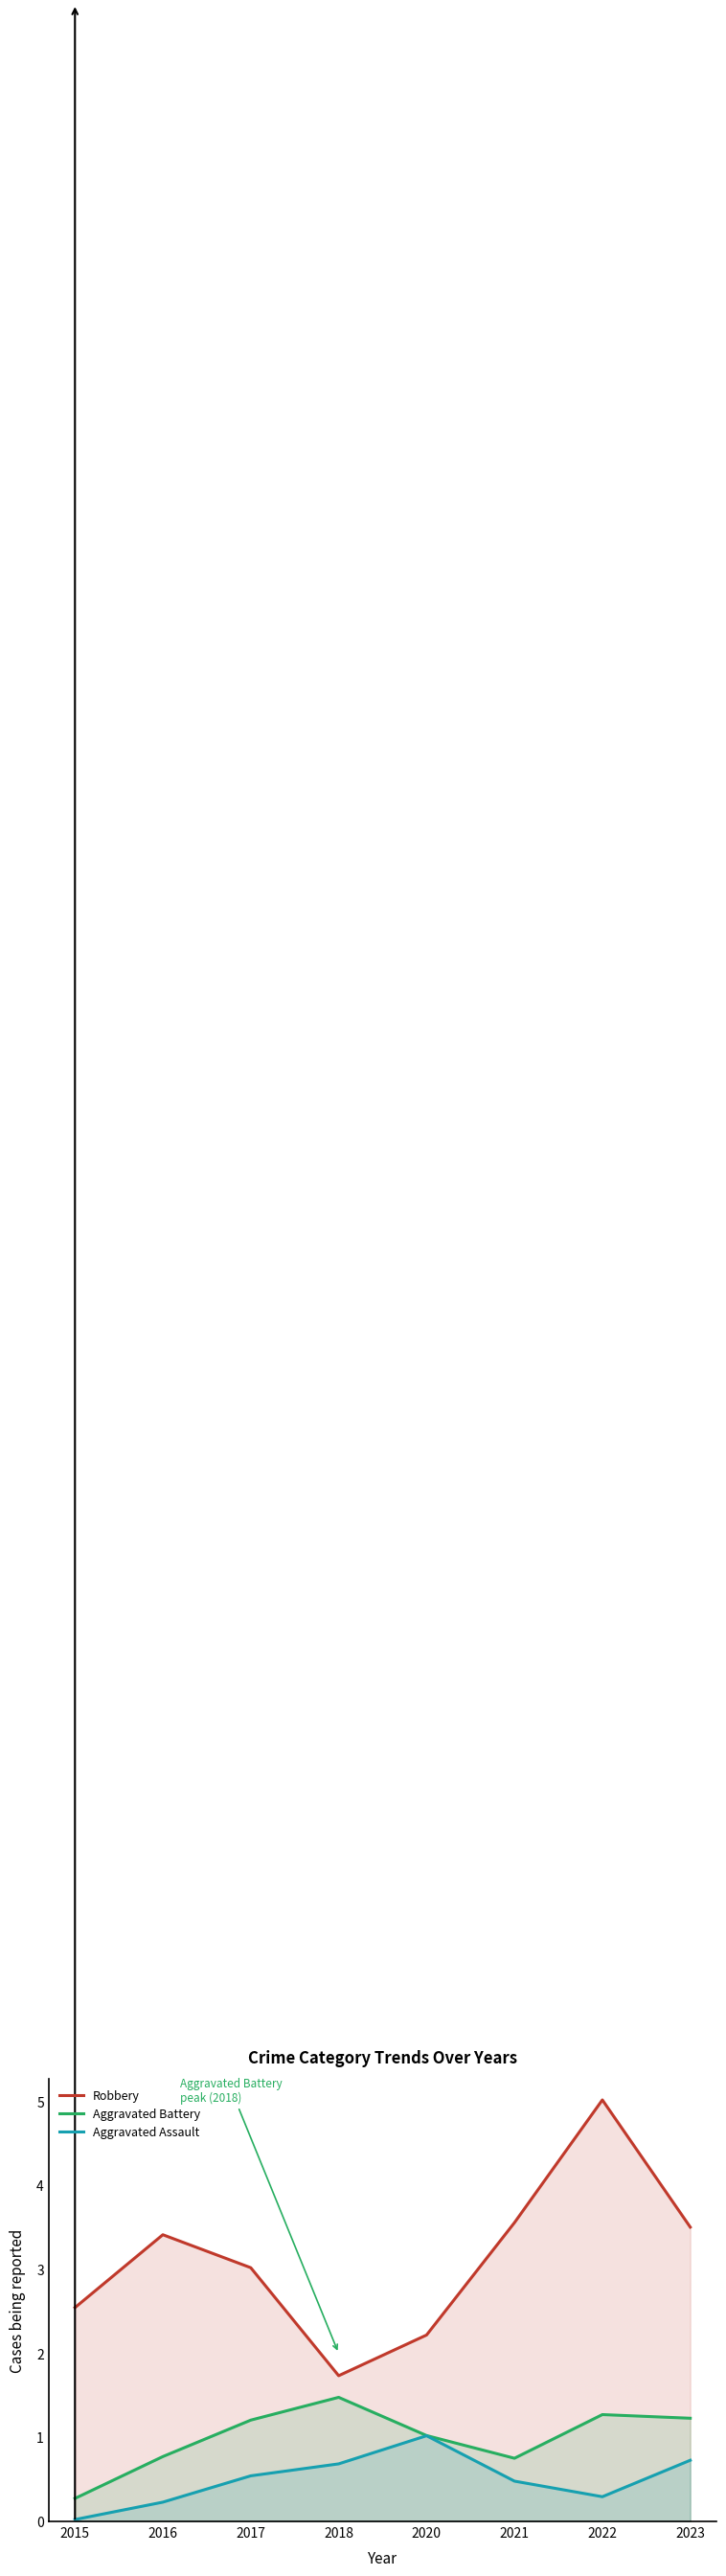

What is the difference between the maximum and minimum values in the Aggravated Assault series?

1.0